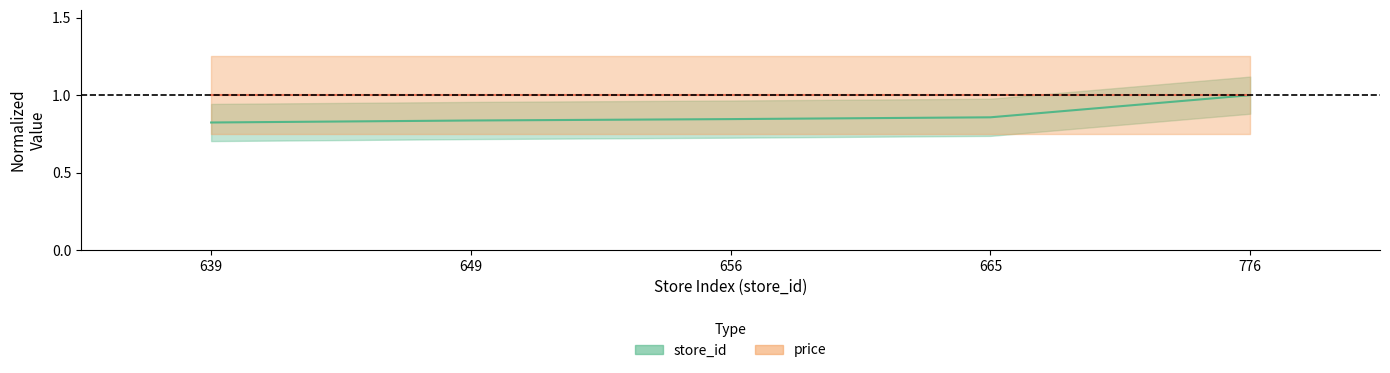

How many values are between 0 and 1?

5